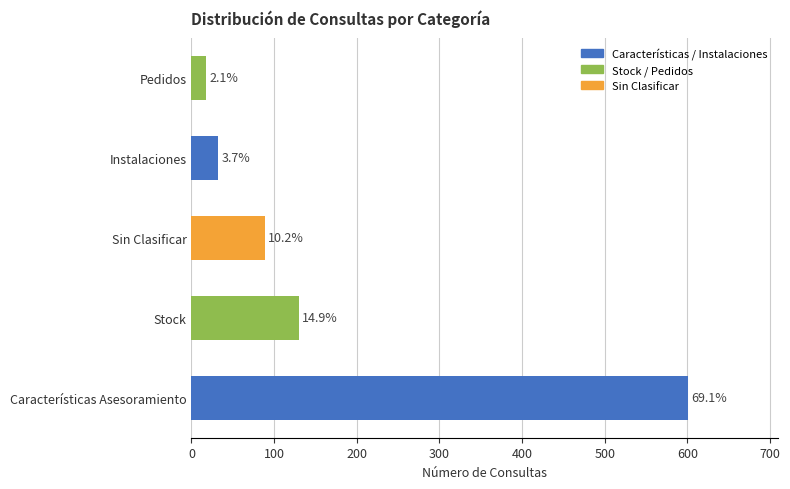

Are the bars horizontal?

Yes